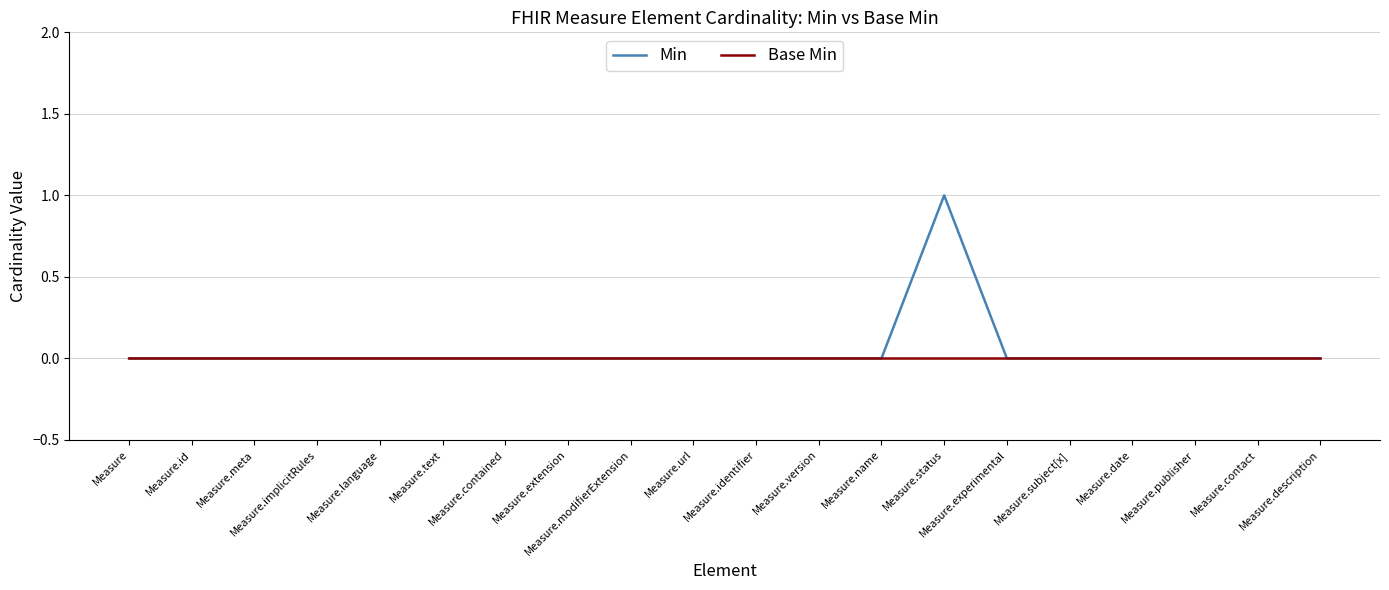

The Min series shows -1 at Measure.experimental. True or false?

False